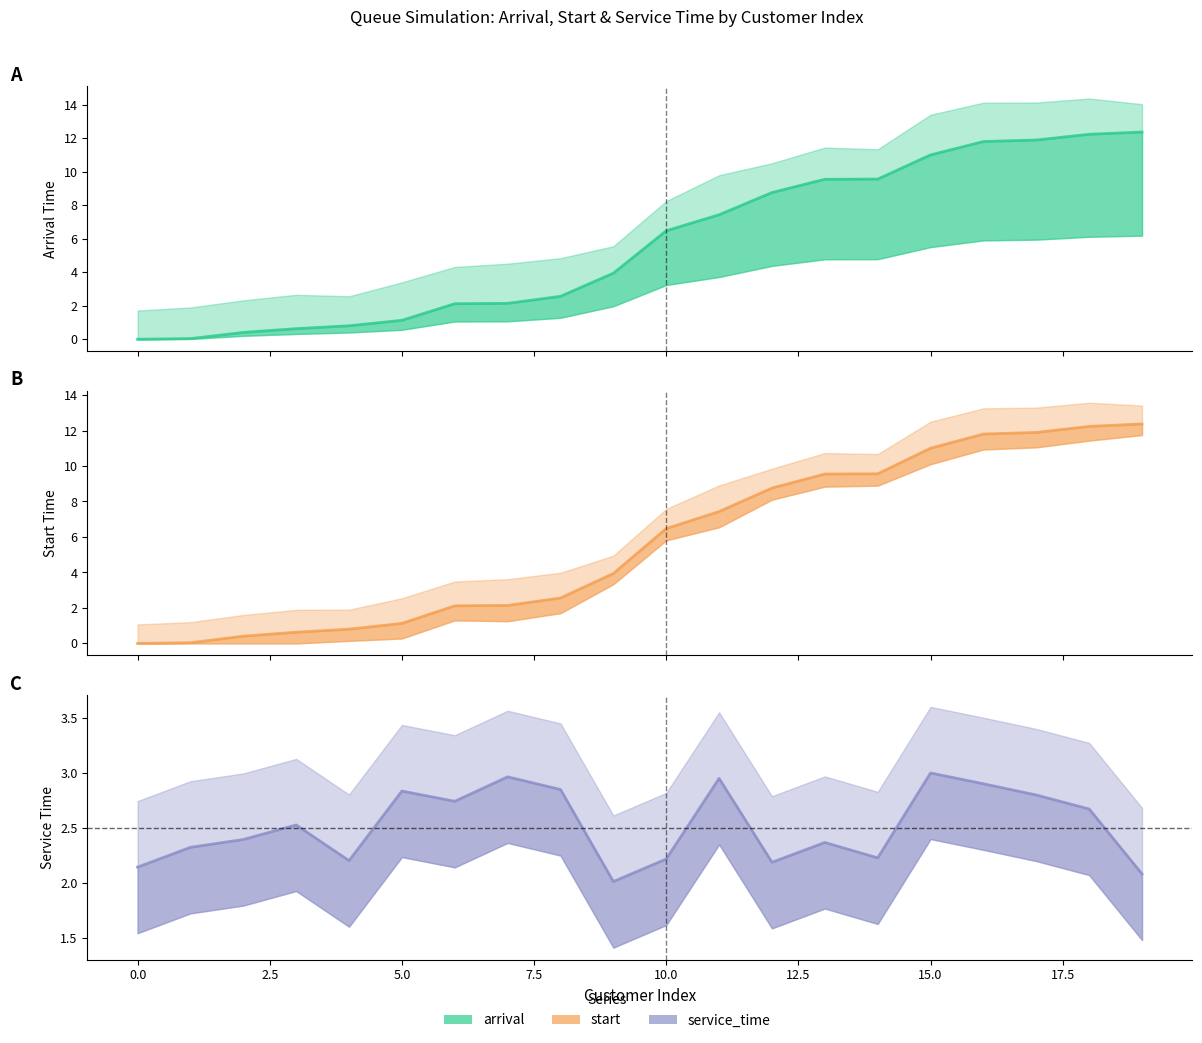

Rank the series at 16 from lowest to highest value.

service_time, arrival, start